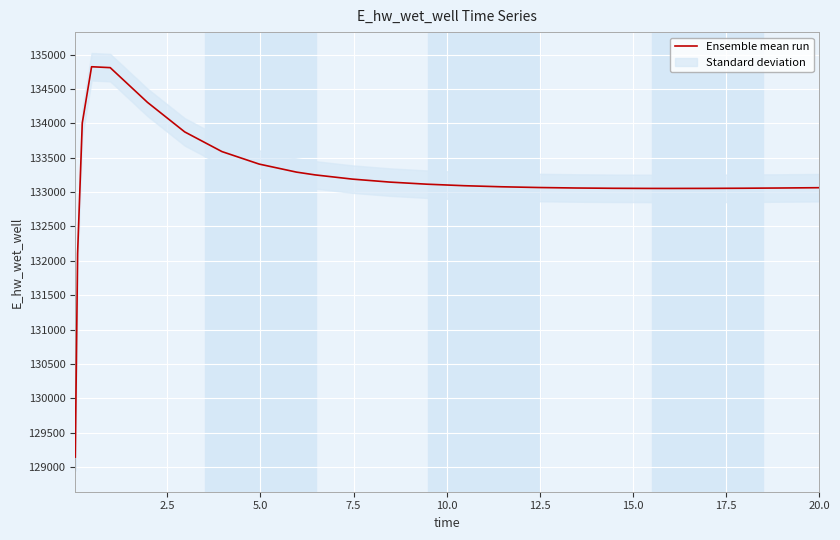

Is this an area chart (filled region under the line)?

No